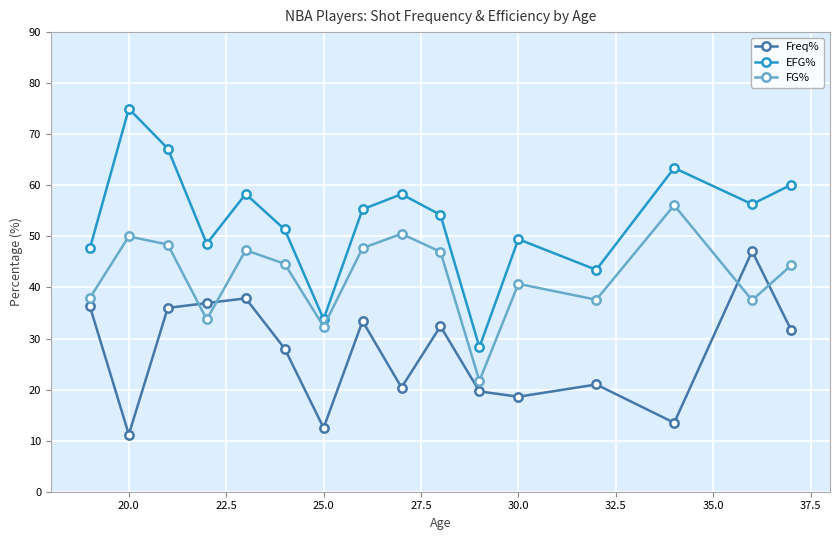

Which series has the largest range (max minus min)?

EFG%